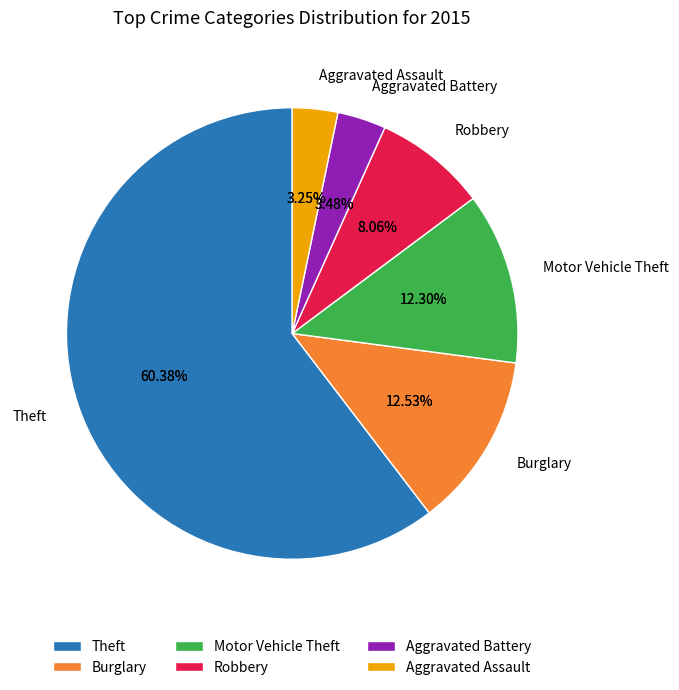

Rank the categories by value from highest to lowest.

Theft, Burglary, Motor Vehicle Theft, Robbery, Aggravated Battery, Aggravated Assault